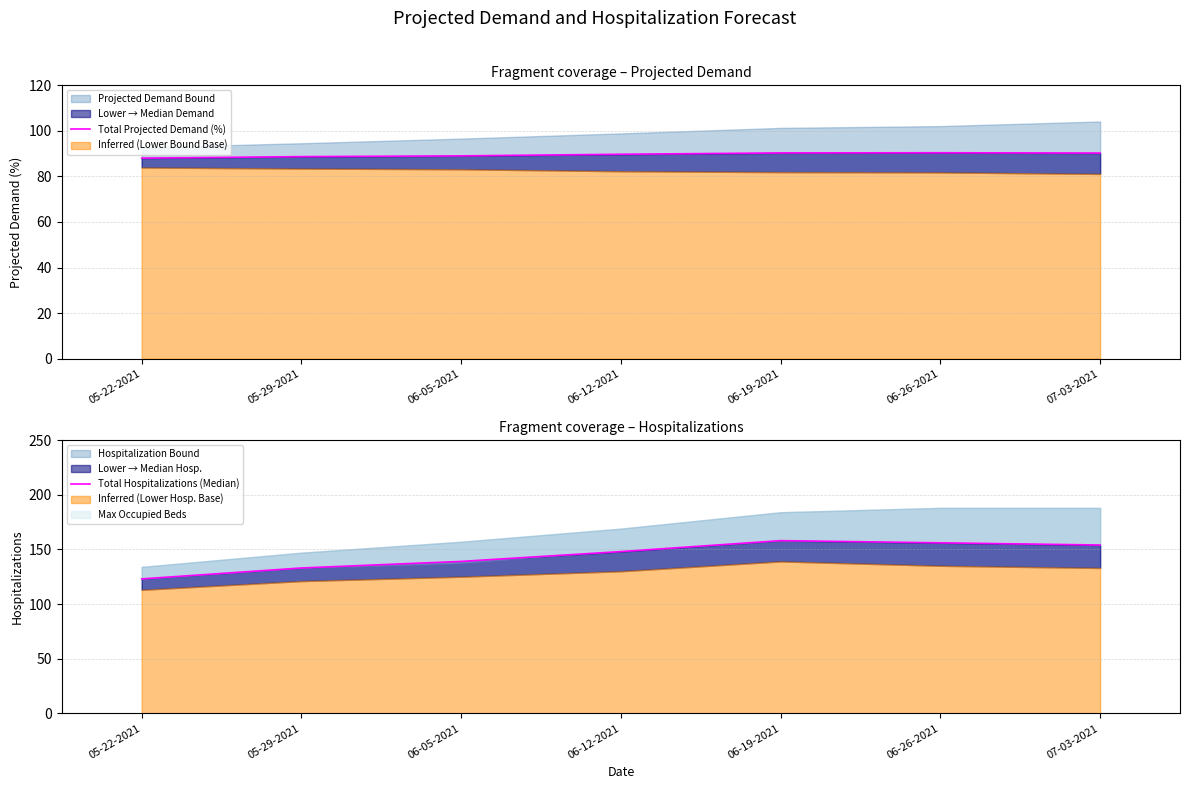

True or false: Total Hospitalizations (Median) has more than 1 interior local peaks.

False